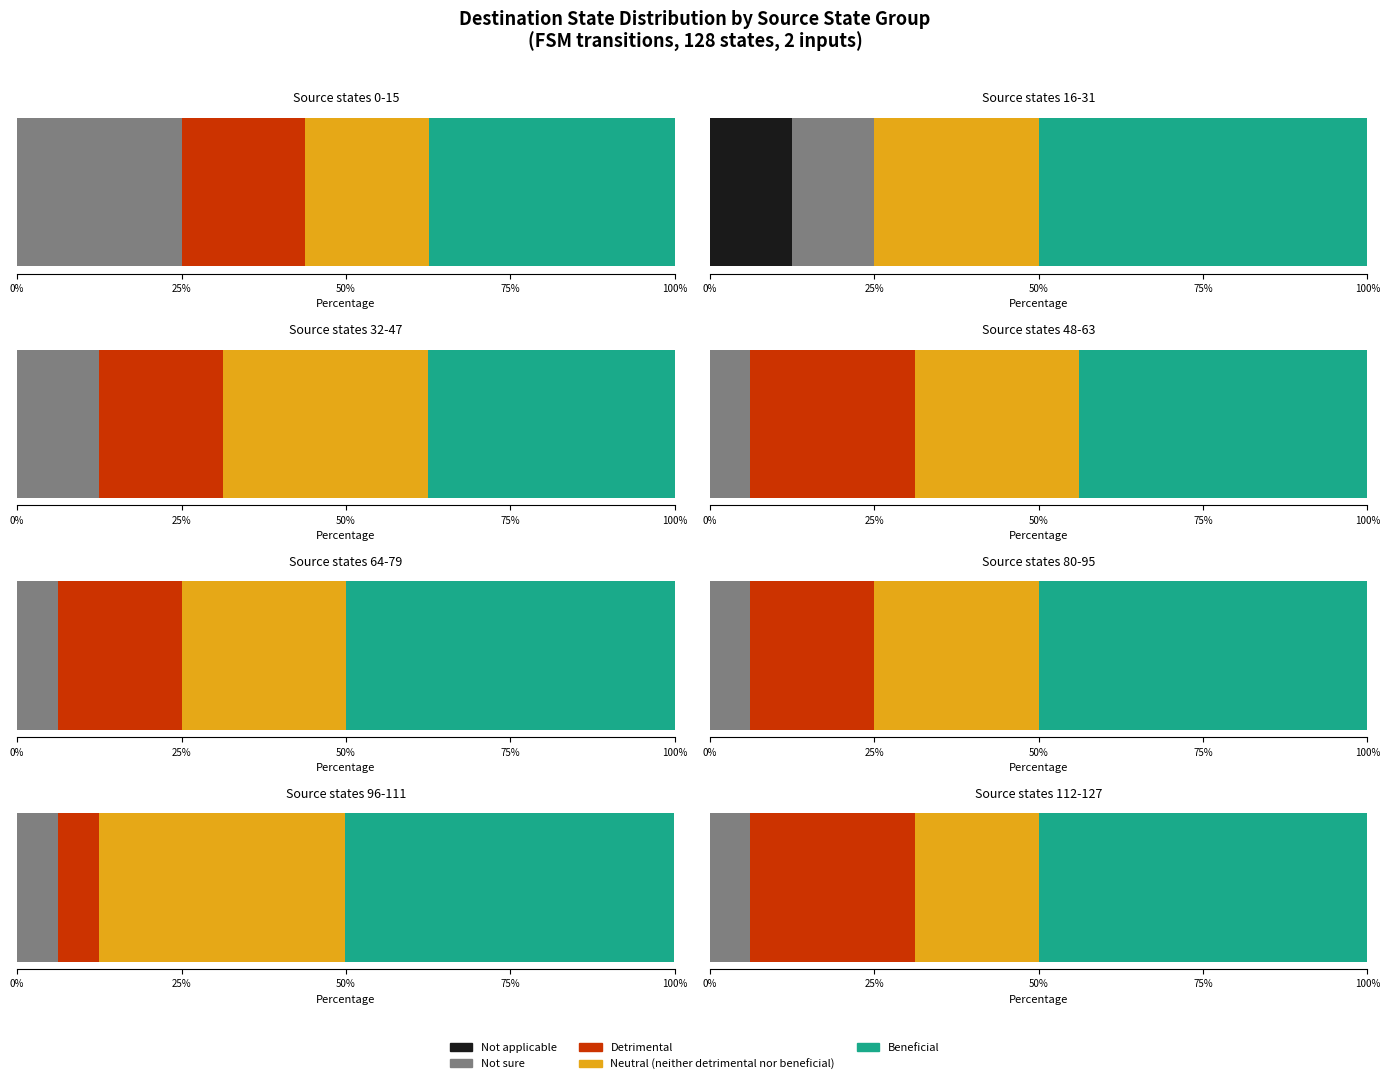

Count the Not sure values in the range 5 to 6.

5